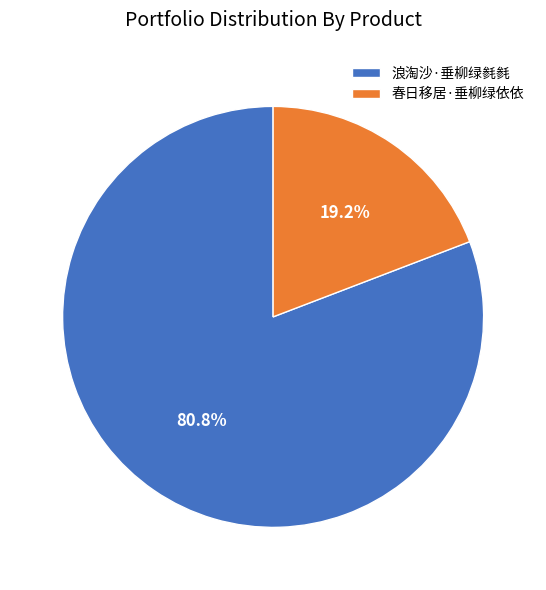

Is 春日移居·垂柳绿依依 the majority of the pie?

No